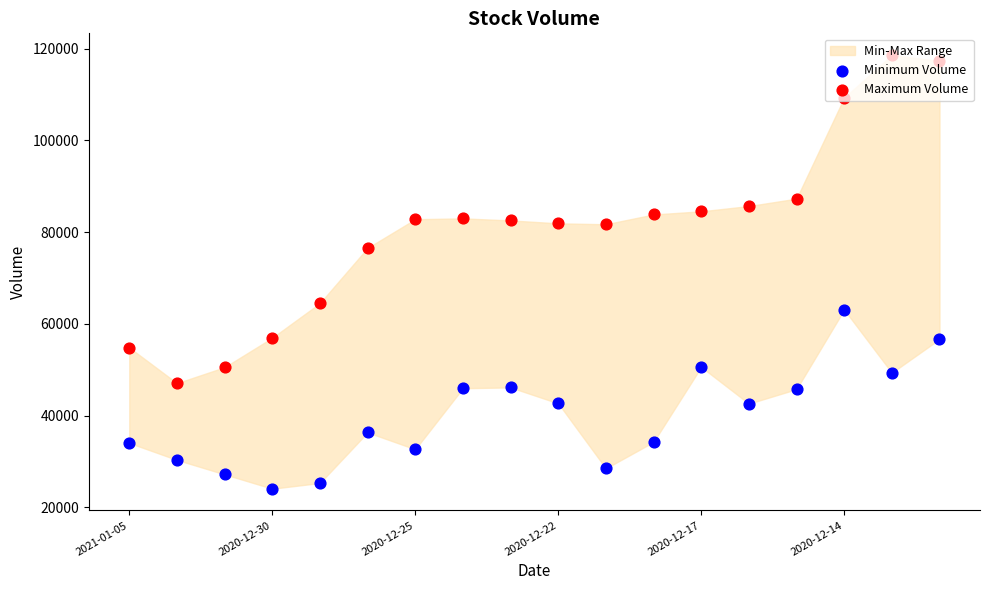

Is the value of Minimum Volume at 8 greater than the value of Maximum Volume at 12?

No